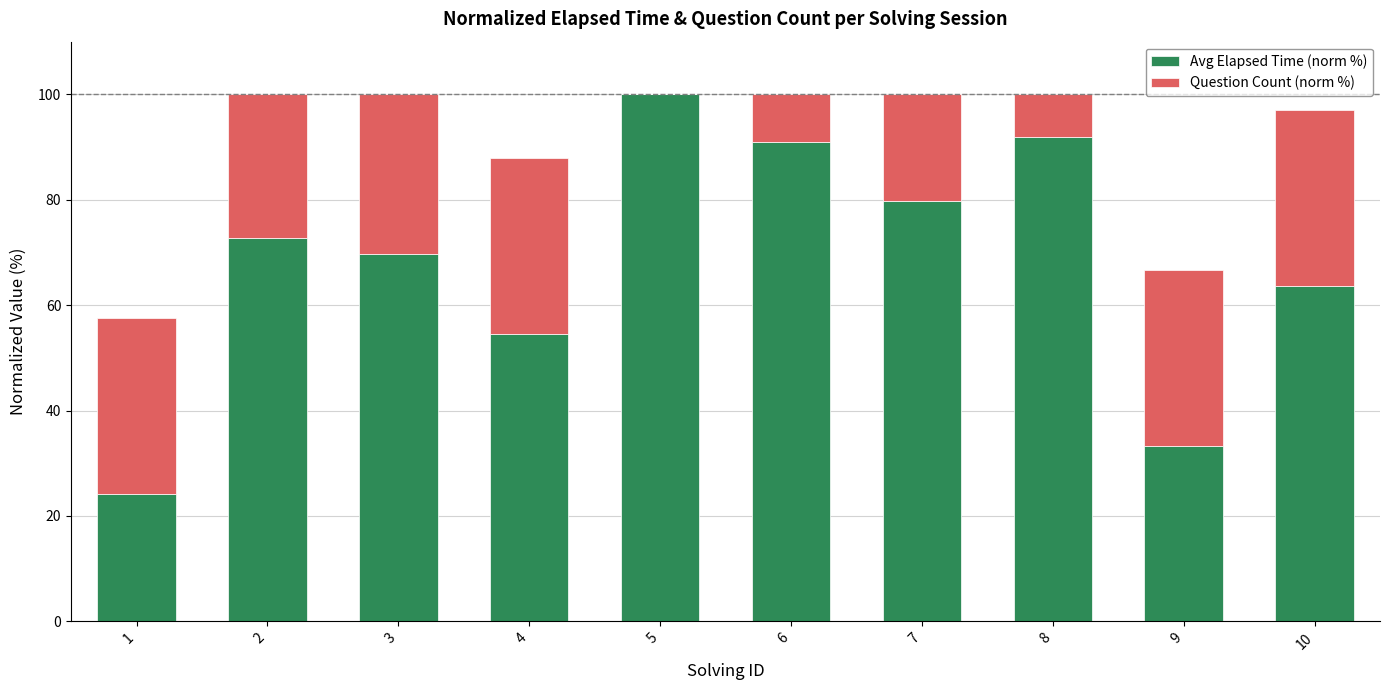

What is the sum of all Avg Elapsed Time (norm %) values?

680.8